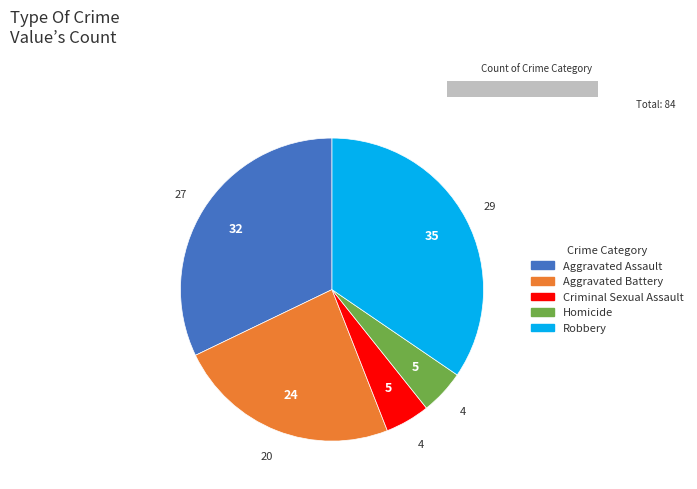

How many slices are in this pie chart?

5